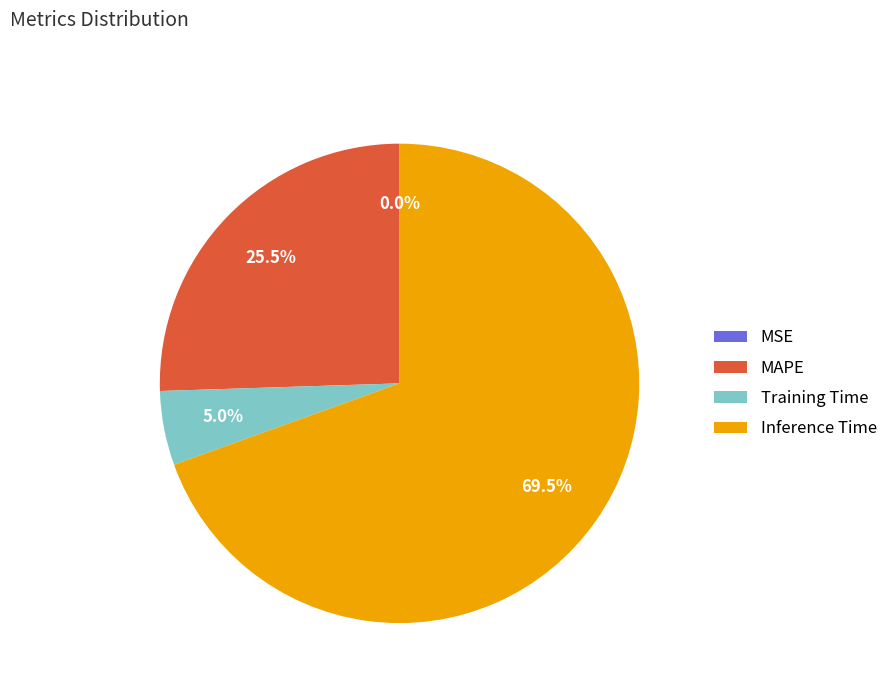

Which category accounts for the majority?

Inference Time